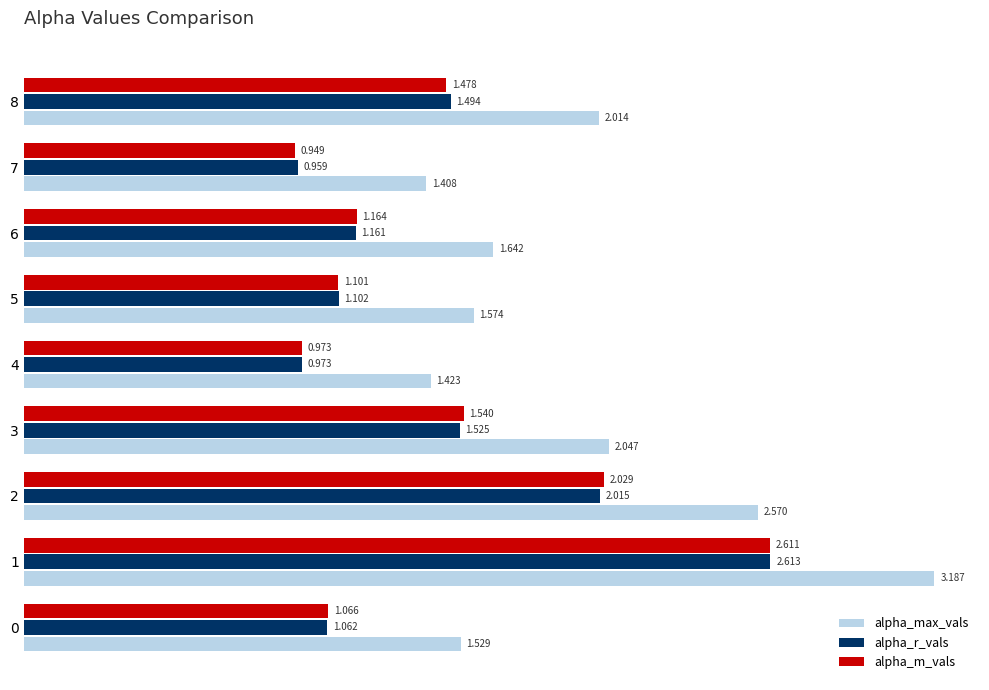

Is the value of alpha_max_vals at 4 greater than the value of alpha_r_vals at 6?

Yes